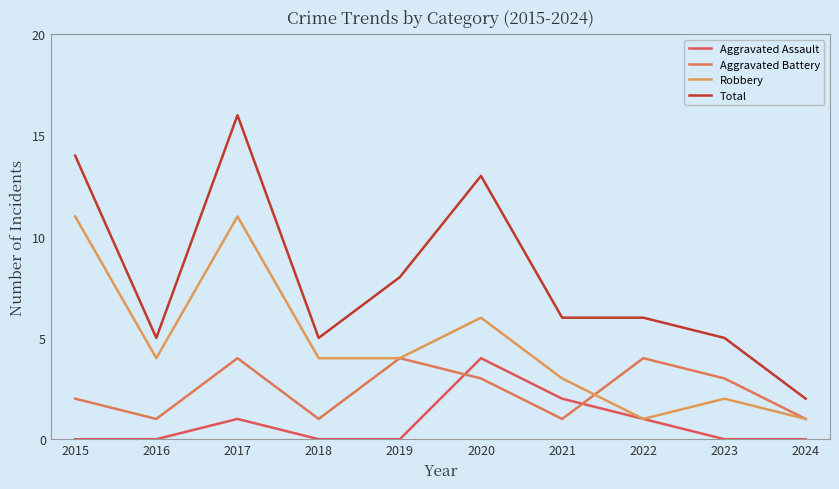

What is the difference between the Aggravated Assault values at 2022 and 2023?

1